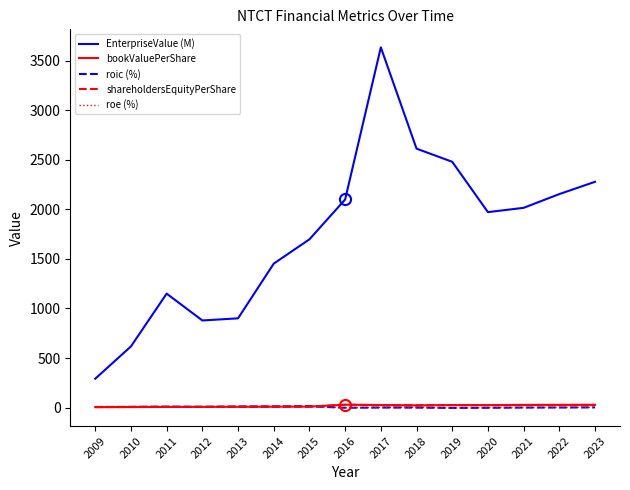

The value of bookValuePerShare at 2023 is 11.6. True or false?

False